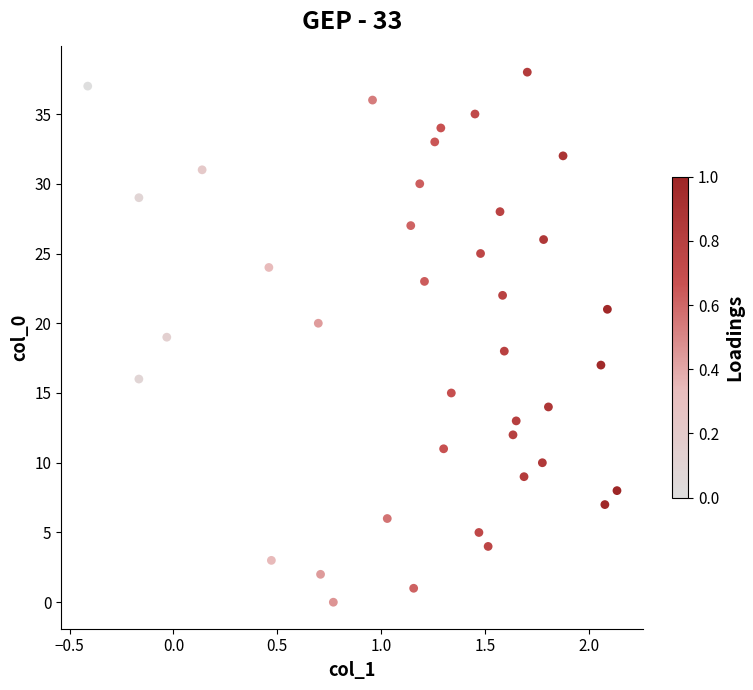

What is the range of Y values (max minus min)?

38